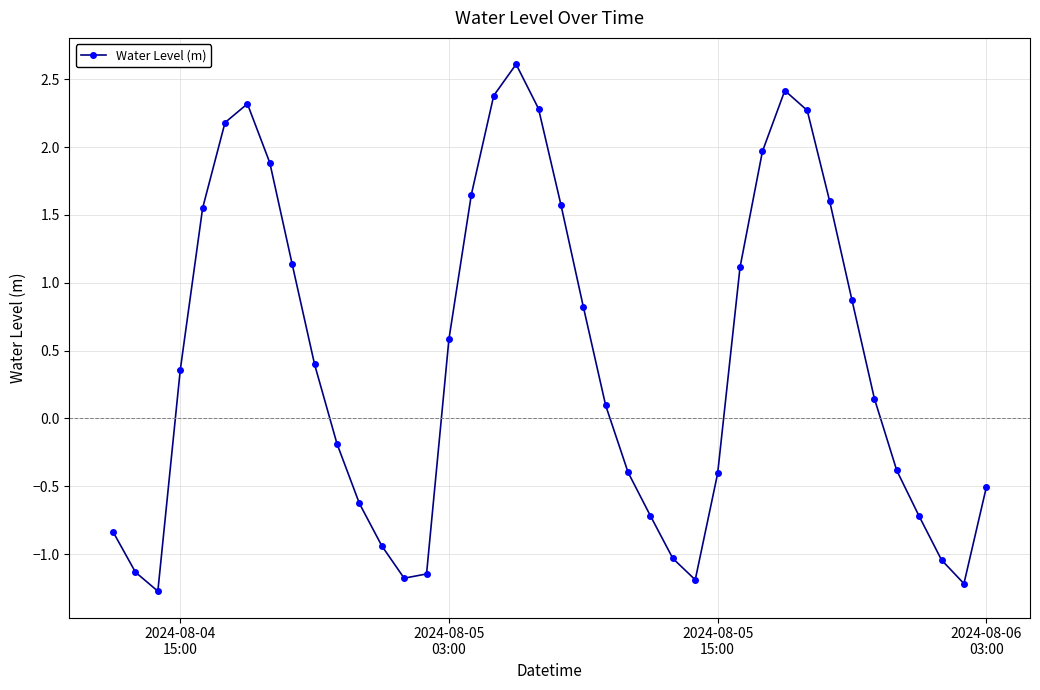

How many interior local peaks (higher than both neighbors) does the data have?

3